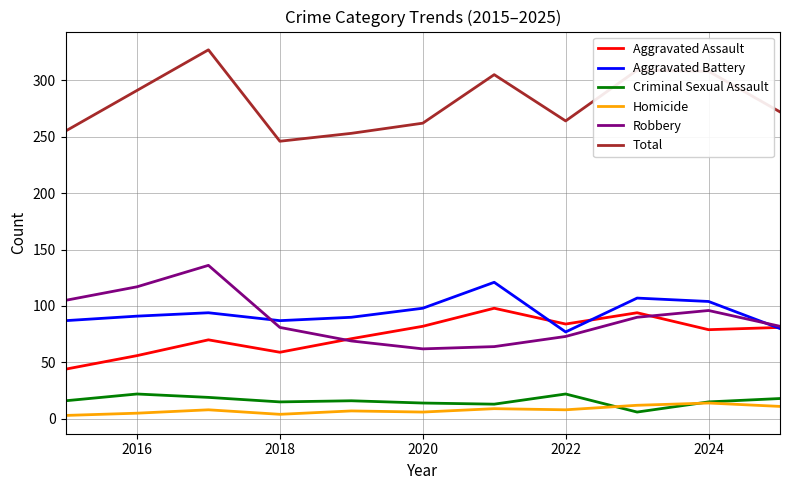

True or false: Criminal Sexual Assault and Total cross at least once.

False